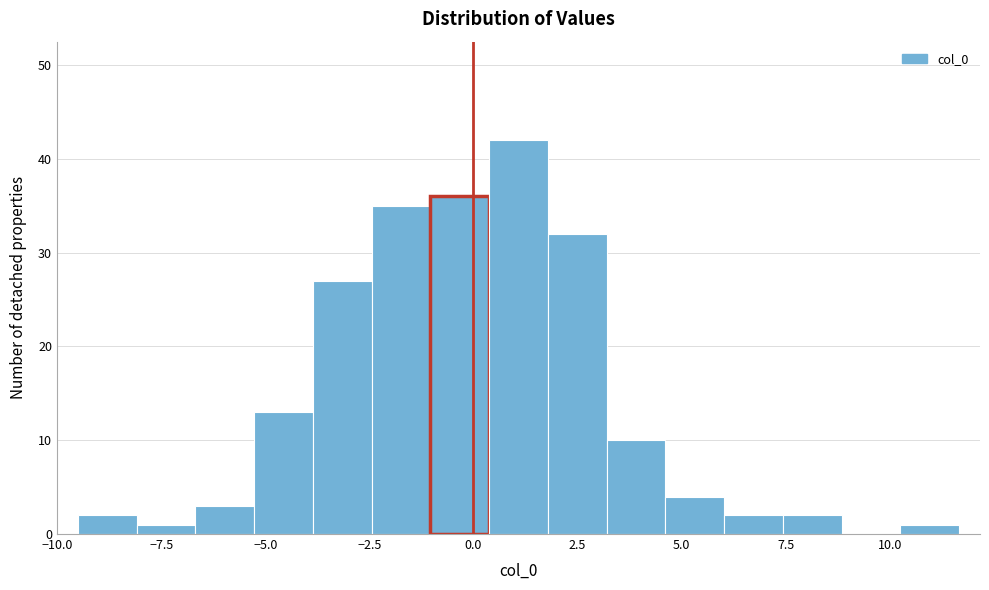

Around what value on the x-axis is the tallest bar? Give the approximate position of its centre, as read against the axis.

1.0